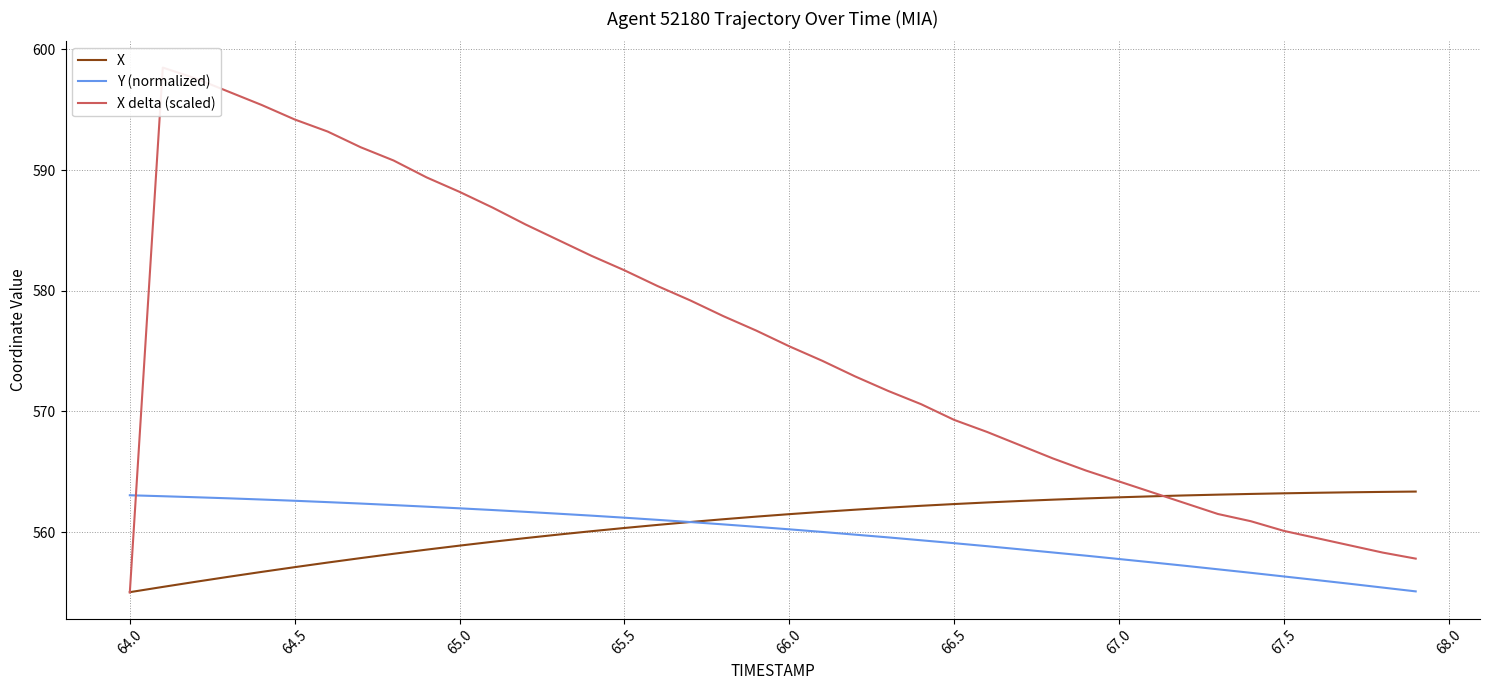

Is it true that Y (normalized) equals 204.0 at 66.0?

False